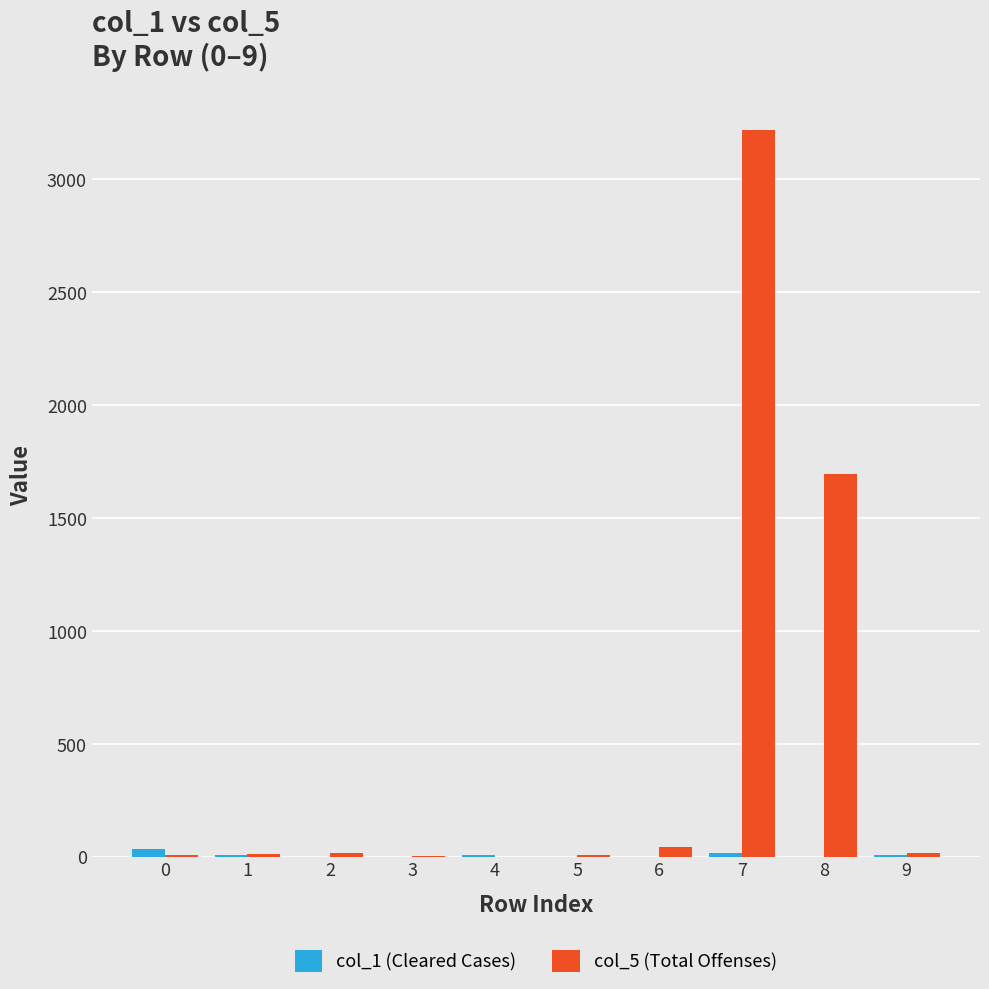

Which series has the largest total across all categories?

col_5 (Total Offenses)